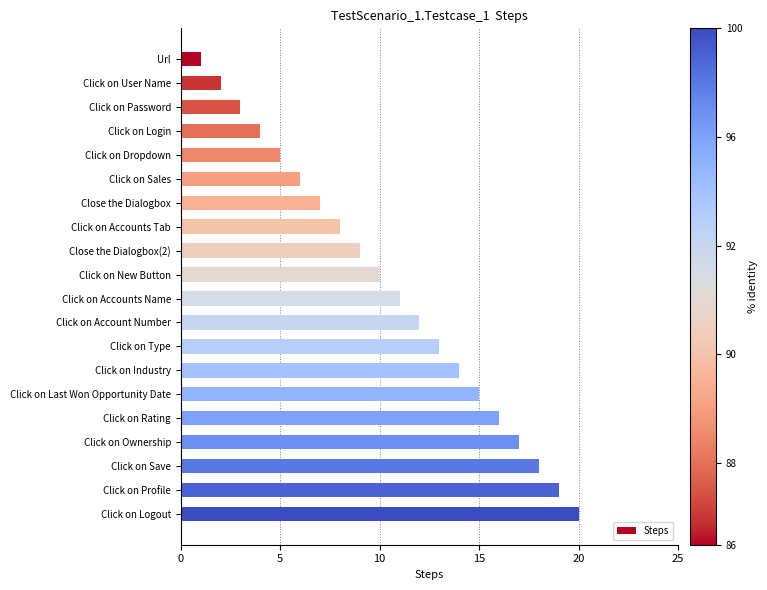

The value at Click on New Button is 10. True or false?

True